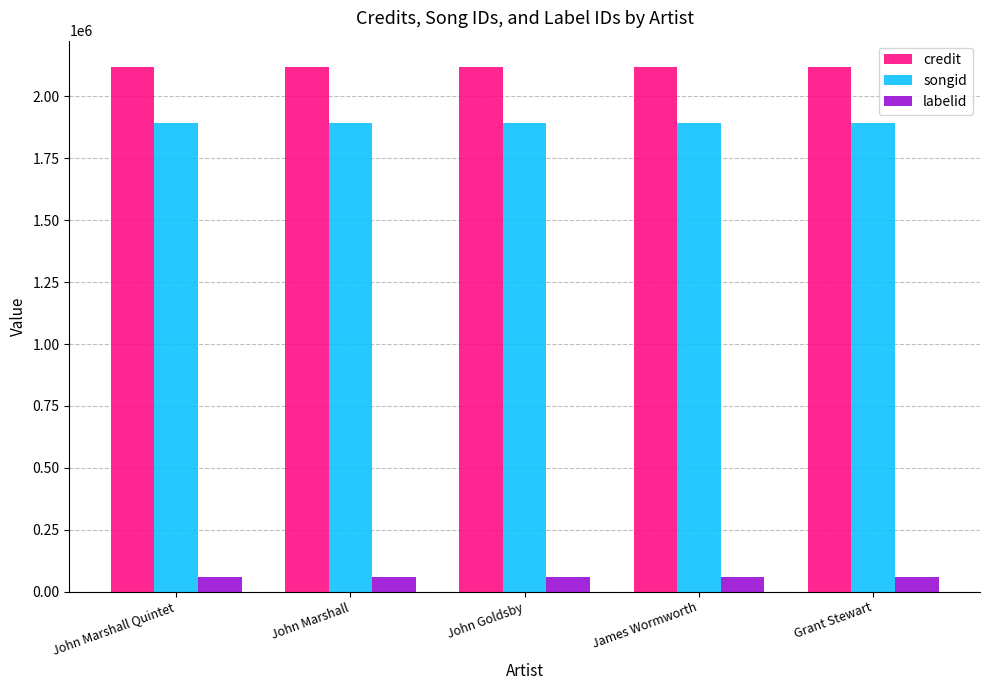

Reading left to right, extract all data points from this chart.

credit: 2119484	2119484	2119484	2119484	2119484
songid: 1893609	1893609	1893609	1893609	1893609
labelid: 57322	57322	57322	57322	57322